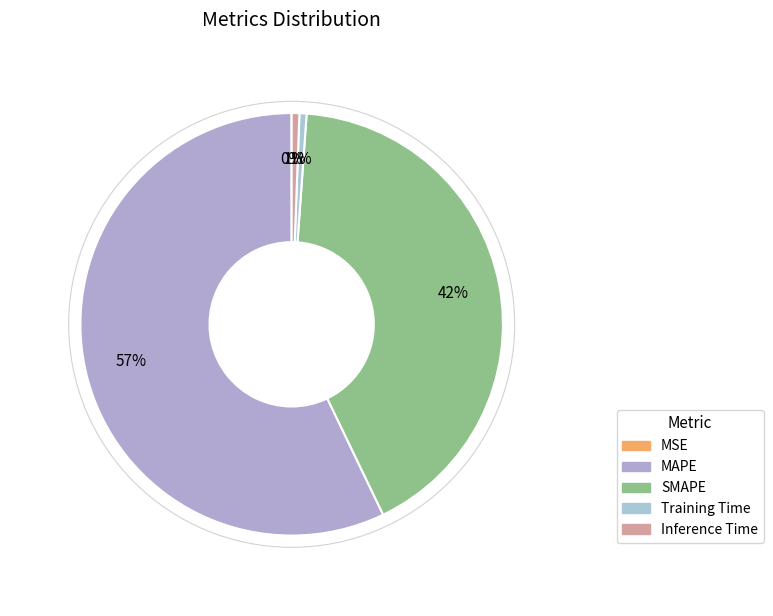

To the nearest percent, what portion does SMAPE represent?

42%